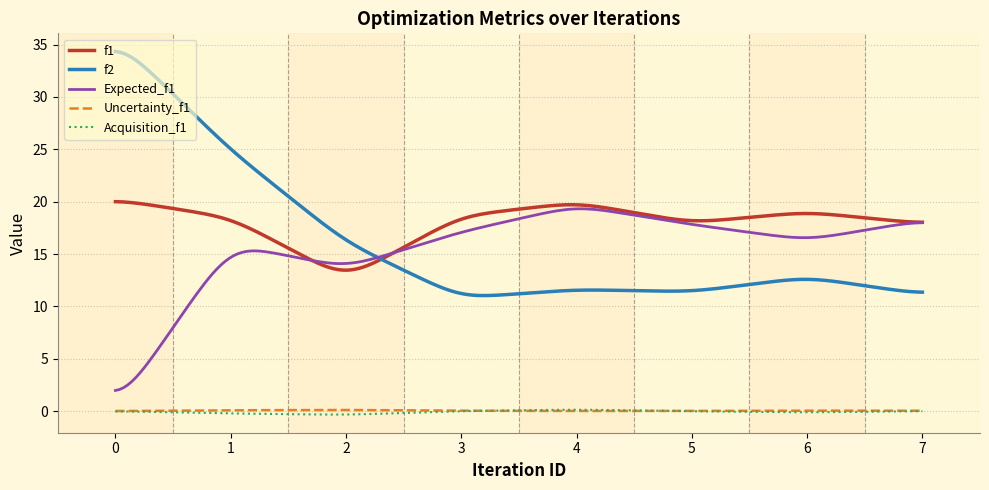

In f1, how many points are higher than both neighbors (excluding endpoints)?

2